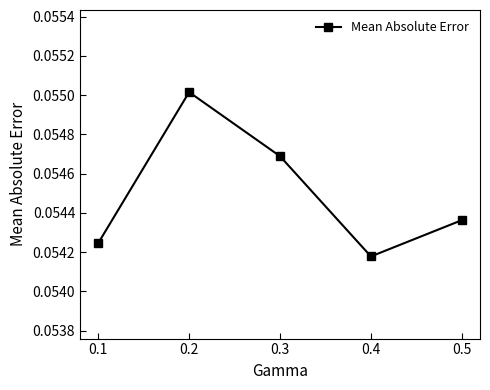

What is the sum of all values?

0.3